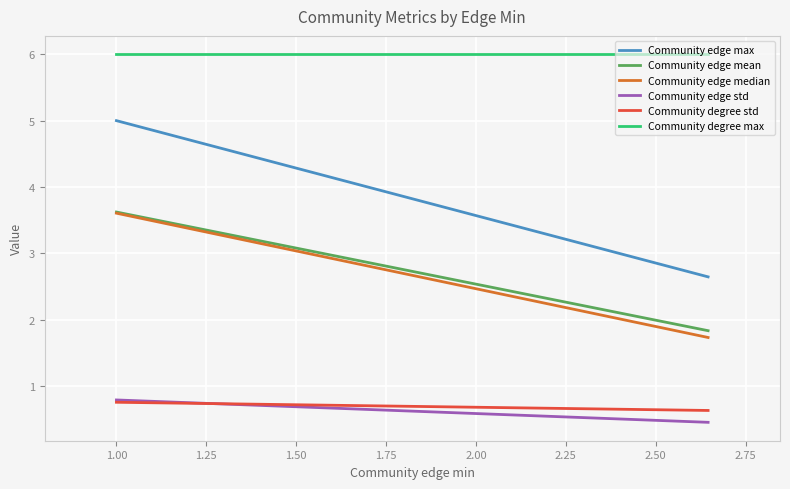

Which series has the widest spread of values?

Community edge max